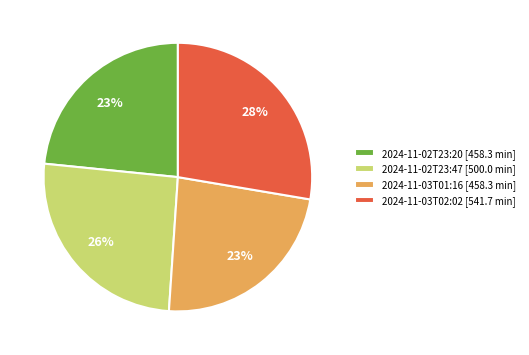

How many slices are in this pie chart?

4